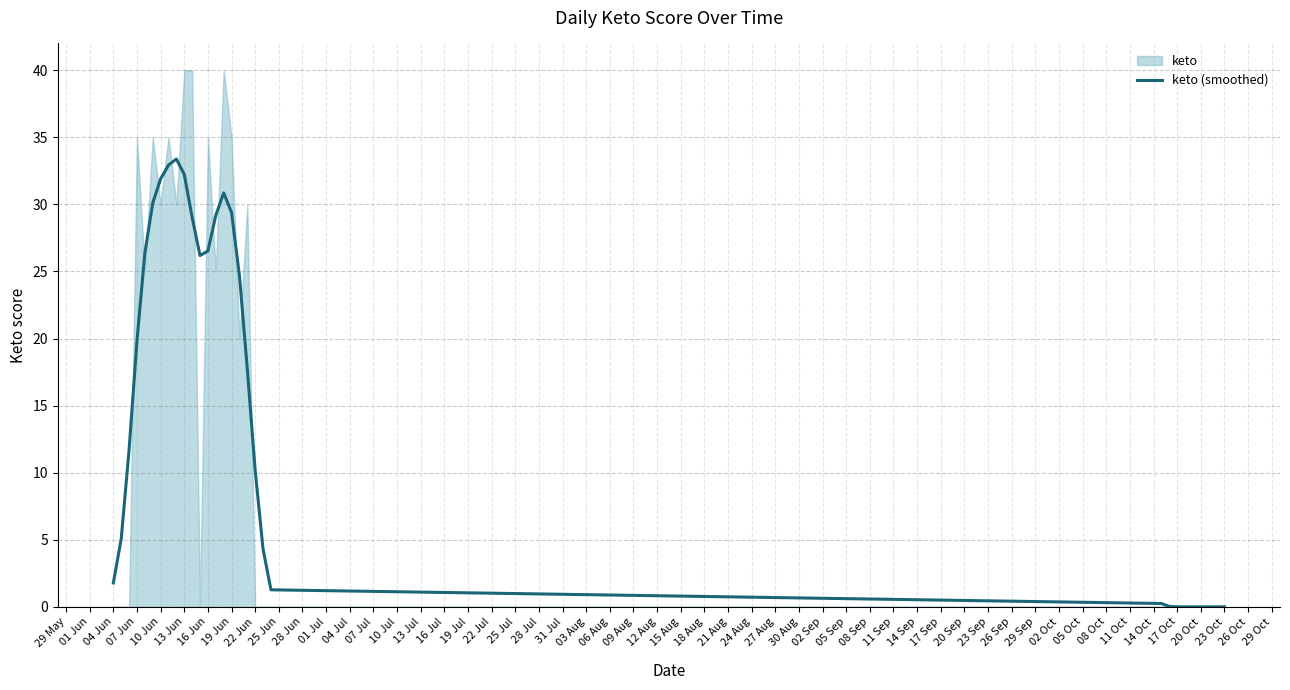

How many interior local peaks (higher than both neighbors) does the data have?

2